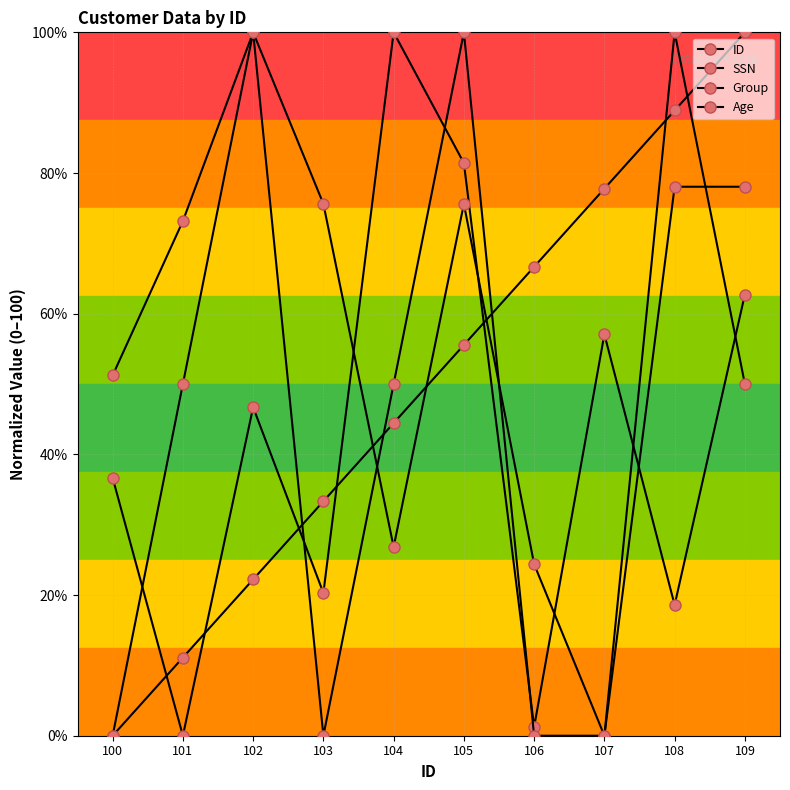

How many lines are shown in the chart?

4